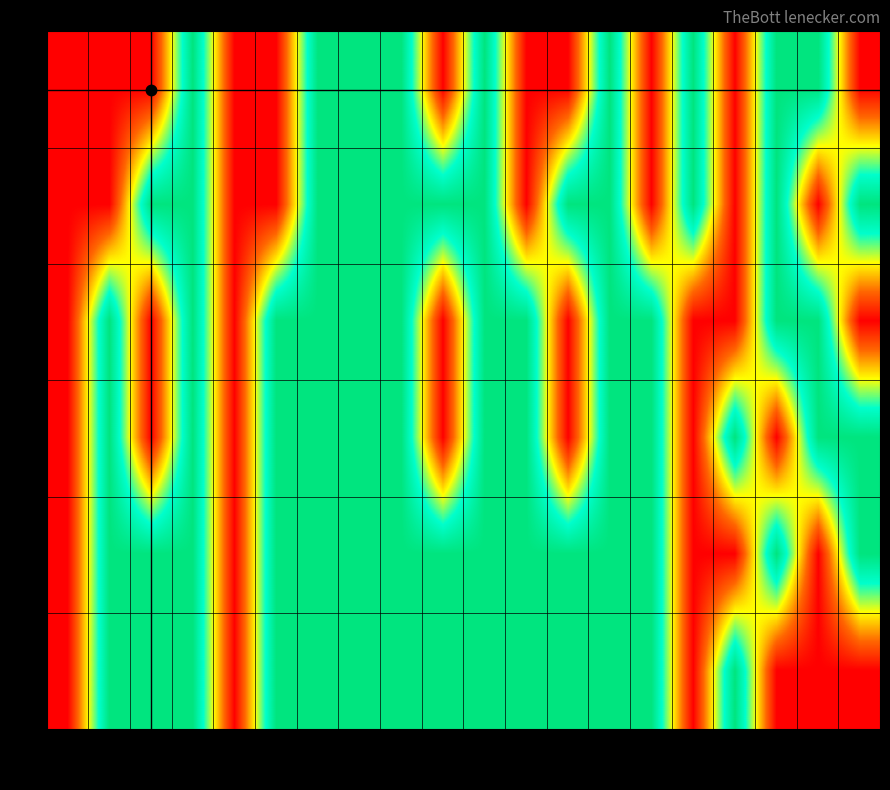

Which has a higher value, n11 or n19?

n11